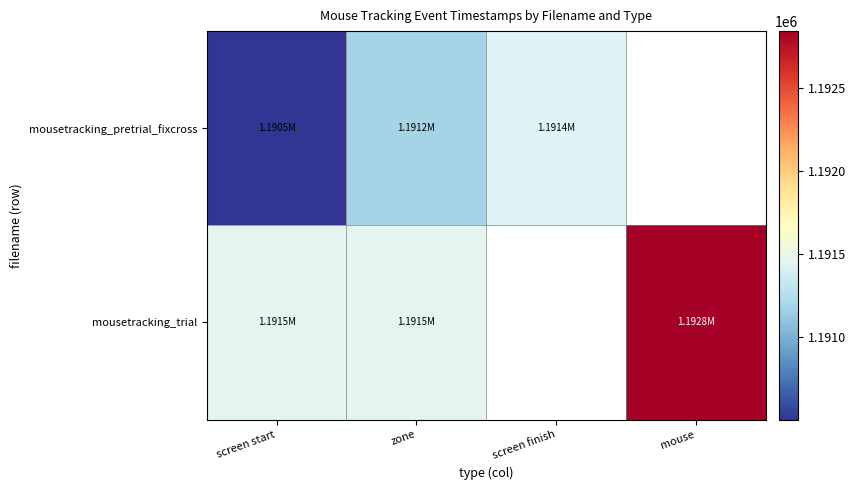

What is the difference between the second highest and minimum values in the mousetracking_pretrial_fixcross series?

937.1